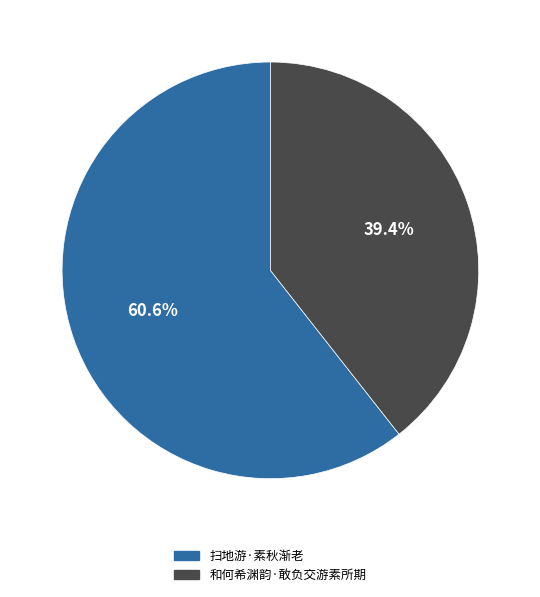

How many slices are in this pie chart?

2